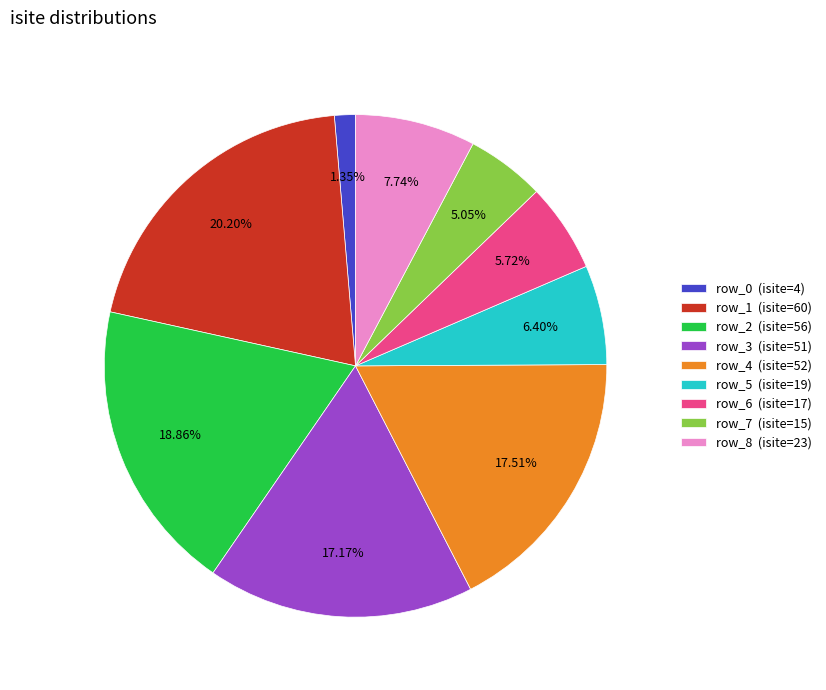

Combined, what portion of the pie is row_7 and row_8?

12.8%